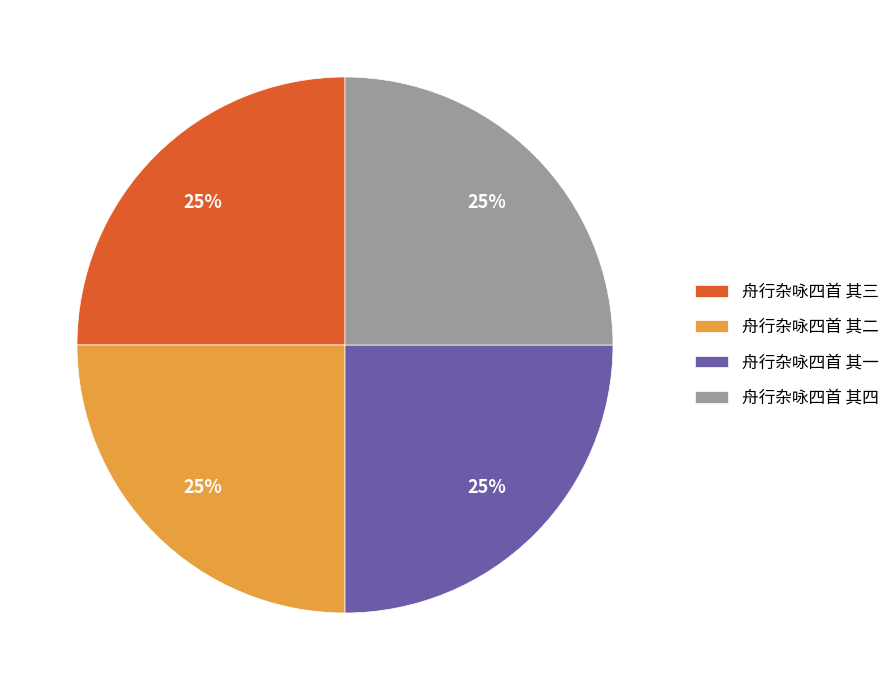

To the nearest percent, what portion does 舟行杂咏四首 其三 represent?

25%